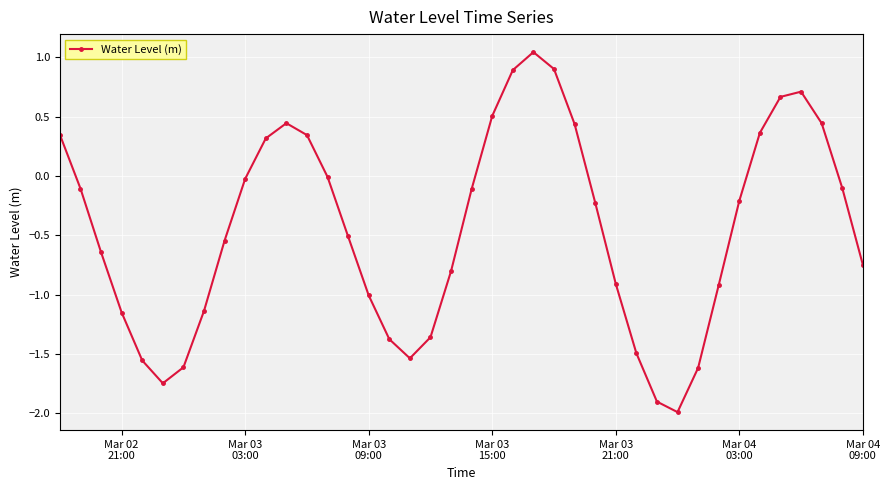

What is the sum of all values?

-17.9